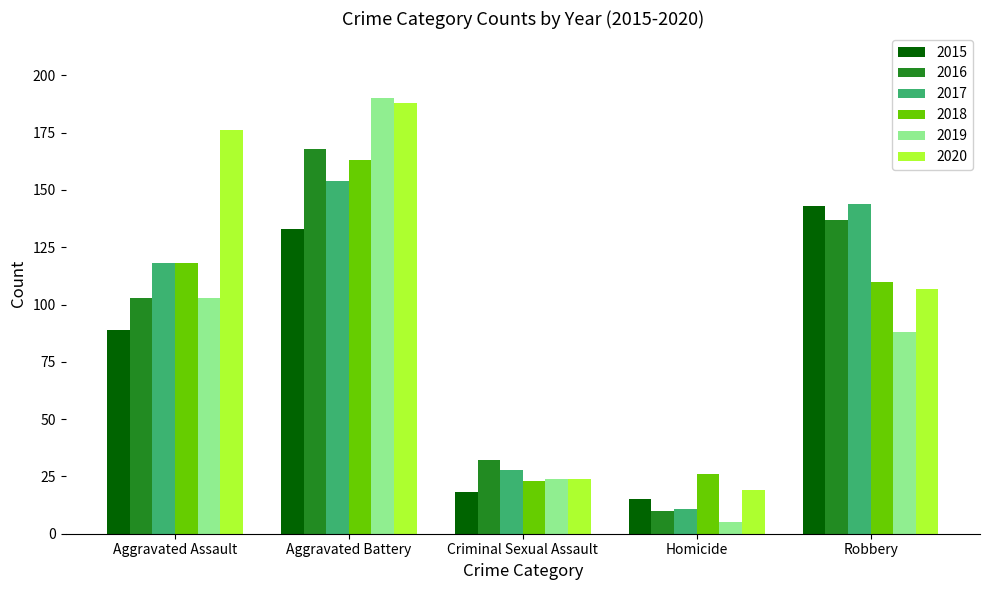

How many groups of bars are there?

5